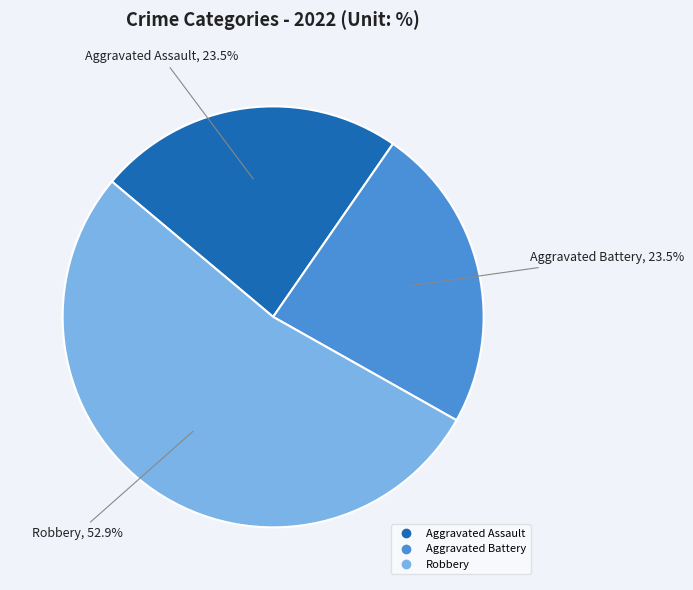

Does any single category account for the majority?

Yes